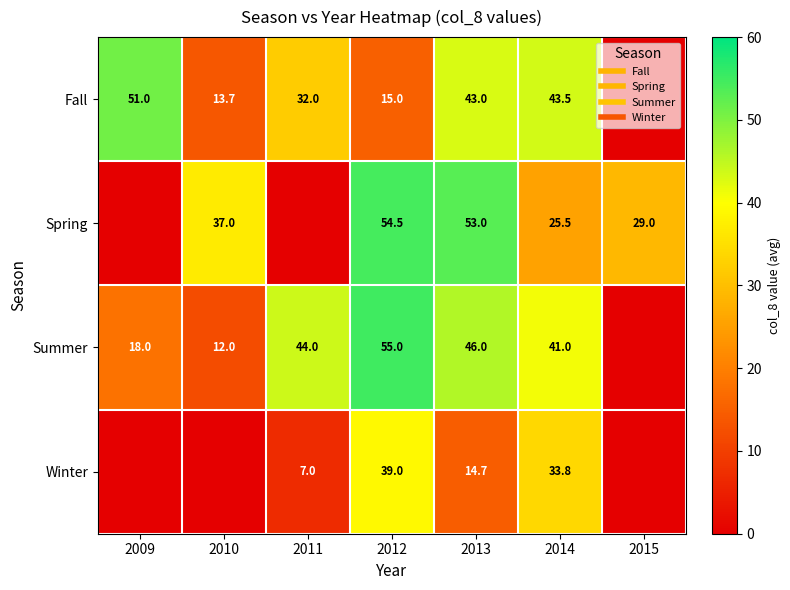

Between 2013 and 2014, which is larger?

2014